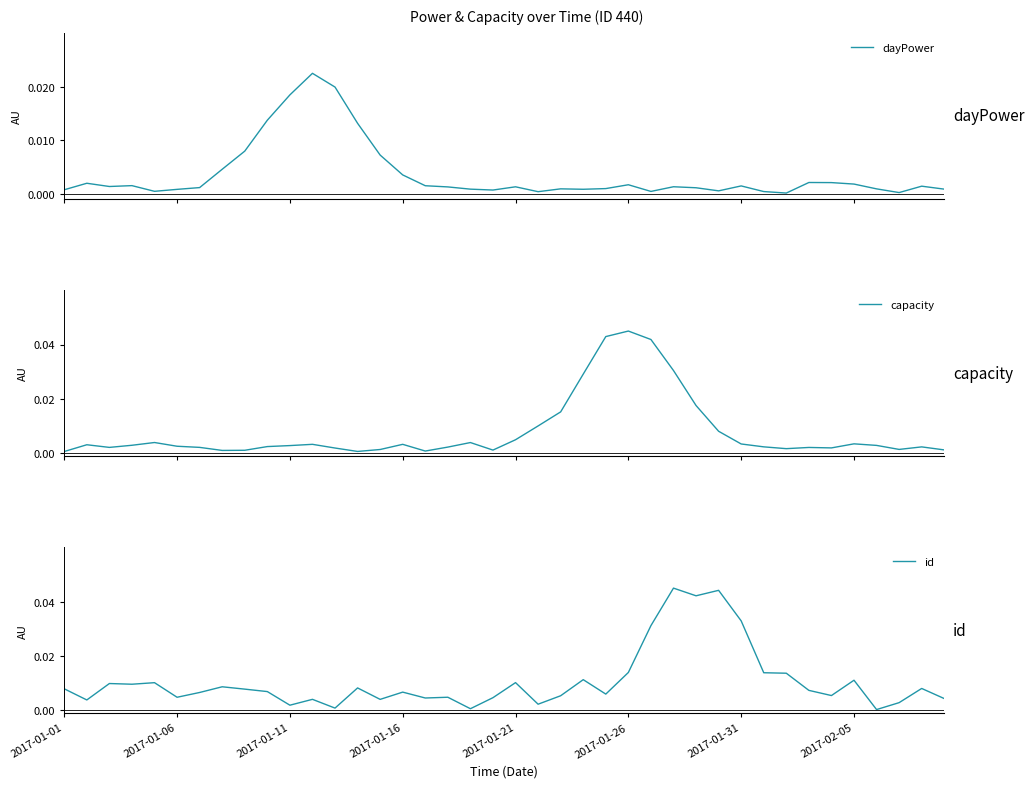

Which series has the widest spread of values?

id